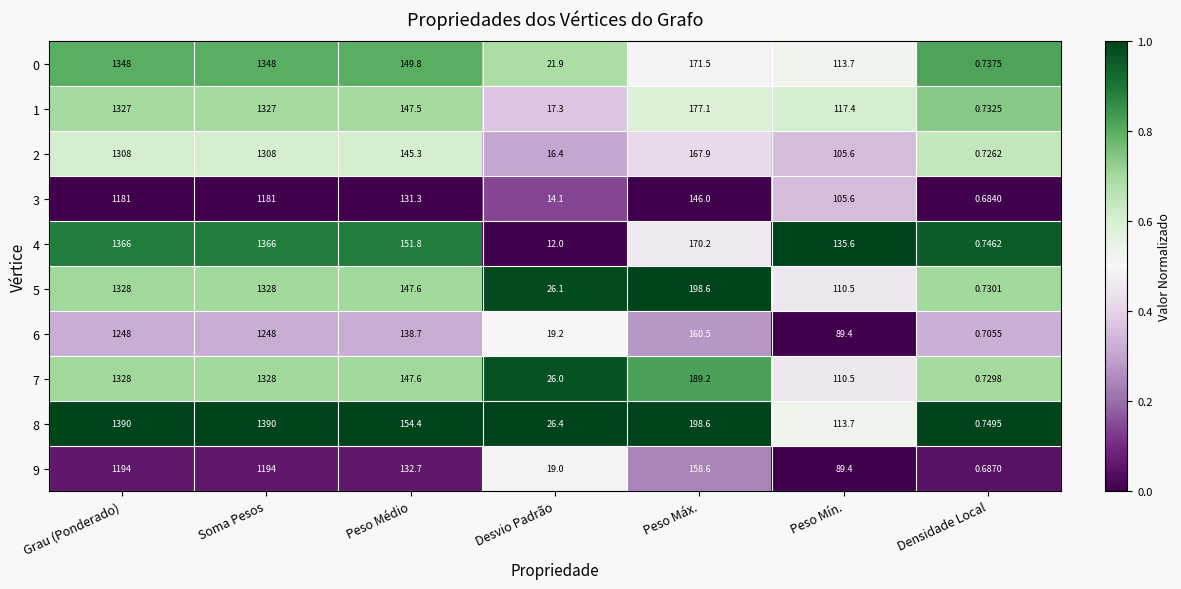

Which series has the largest total across all categories?

8